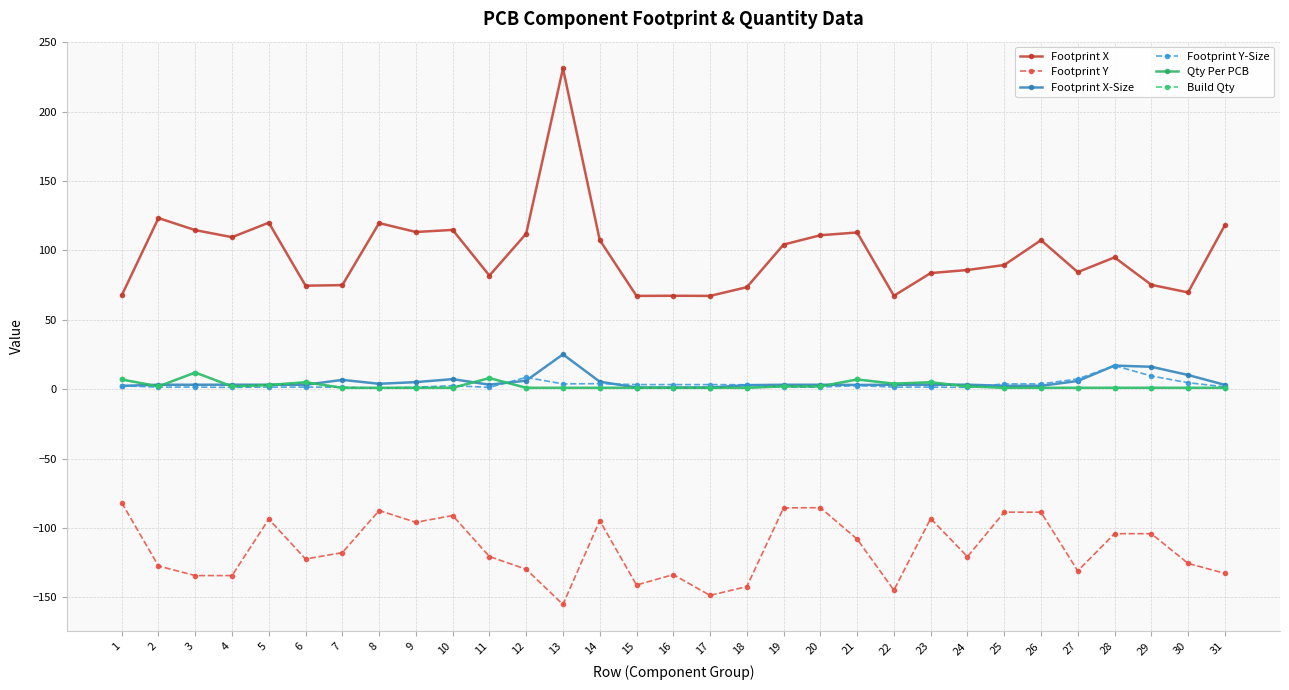

True or false: Footprint Y and Footprint X-Size intersect in this chart.

False